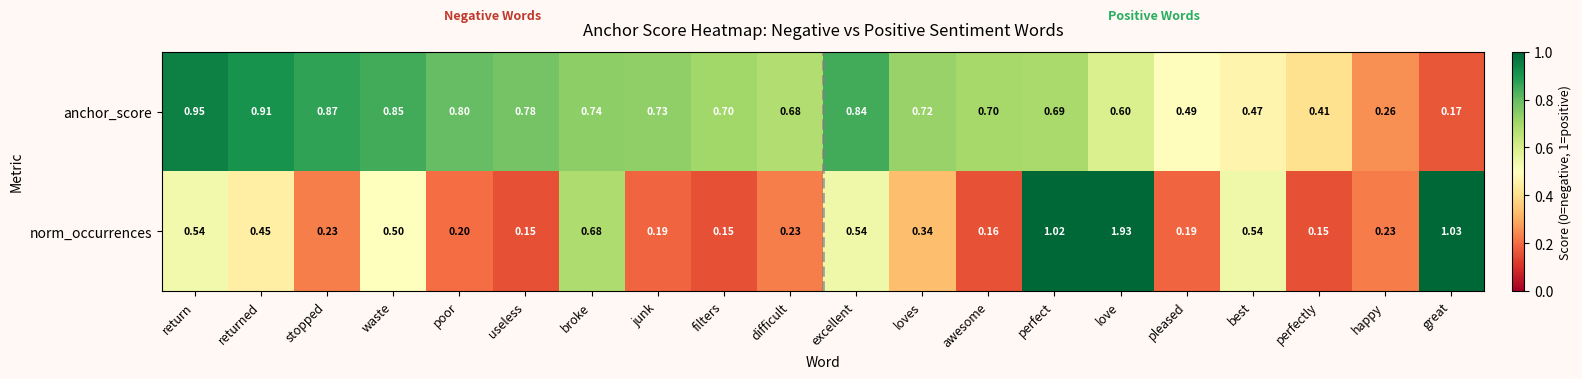

List the series in order of their overall mean, highest first.

anchor_score, norm_occurrences